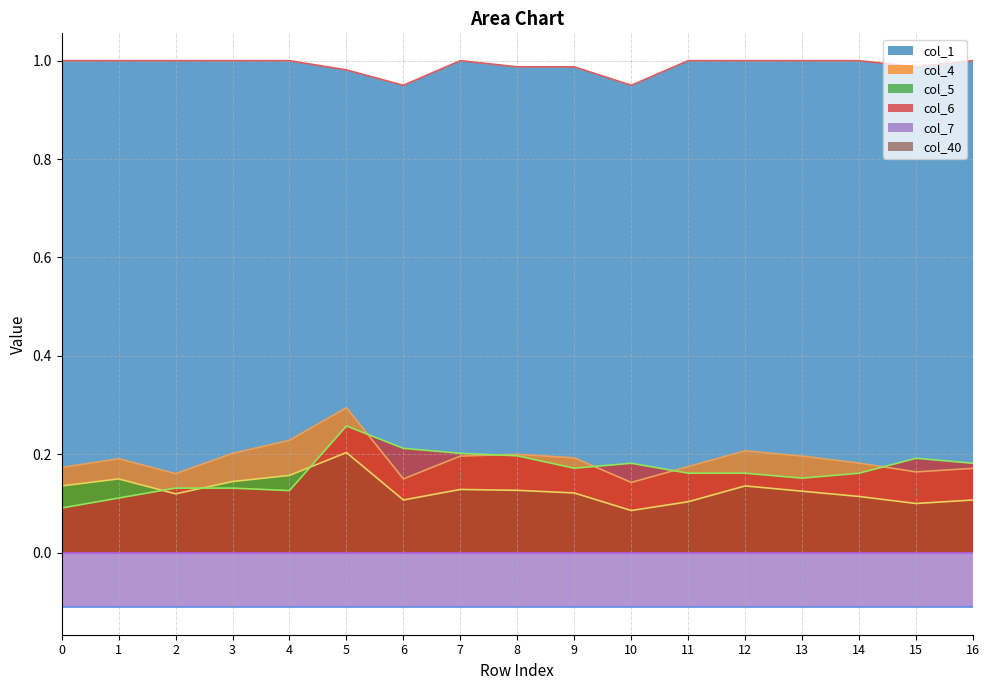

Read the col_1 value at 1.

1.0